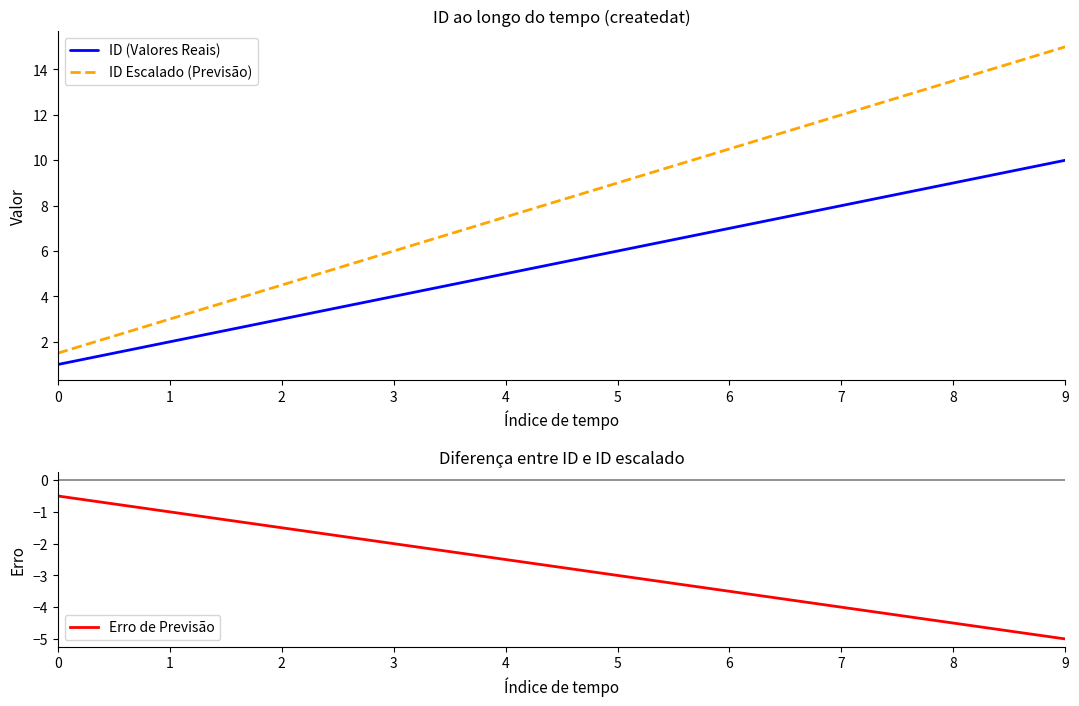

Rank the series by their average value, from lowest to highest.

Erro de Previsão, ID (Valores Reais), ID Escalado (Previsão)